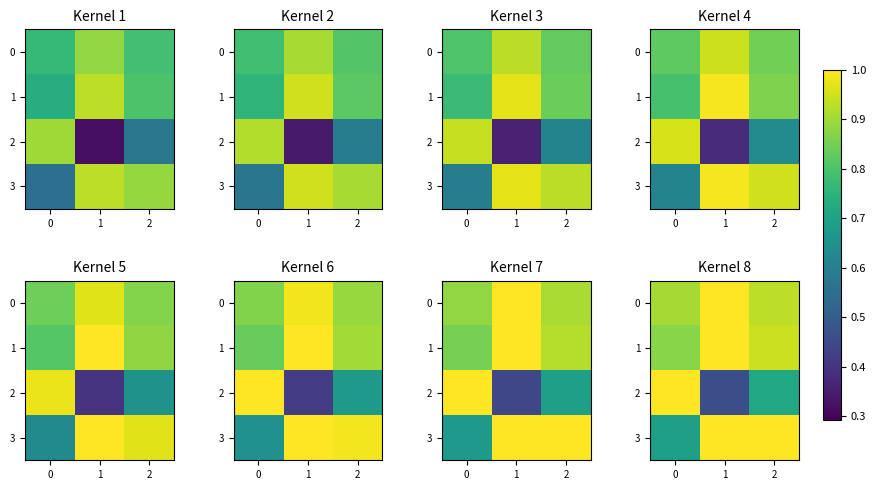

True or false: 1 has a value of 0.9 at 2.

True